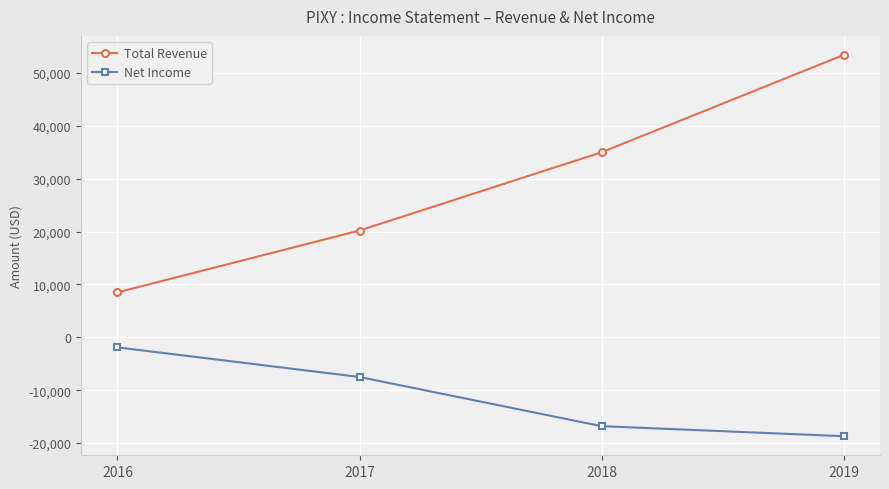

What is the approximate value of Net Income at 2018, to the nearest 100?

-16800